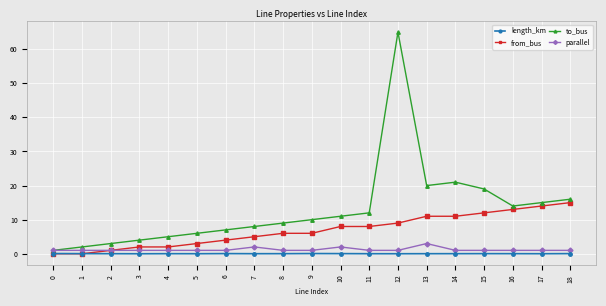

What are all the series names shown in the legend?

length_km, from_bus, to_bus, parallel